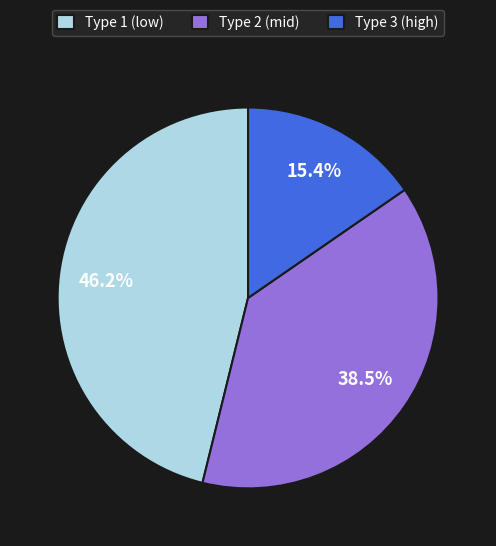

Combined, do Type 2 (mid) and Type 1 (low) account for over 50%?

Yes